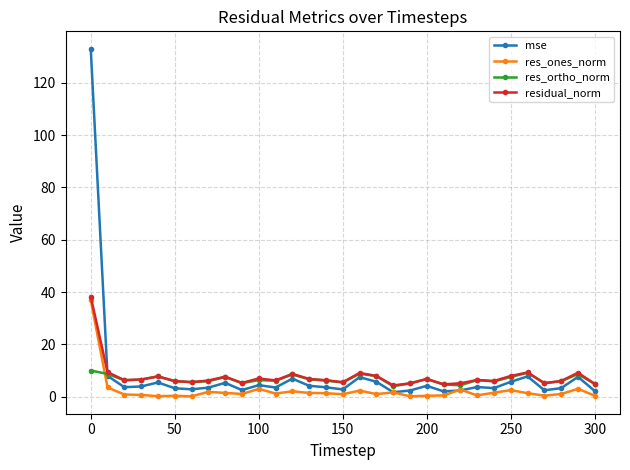

Which series has the widest spread of values?

mse